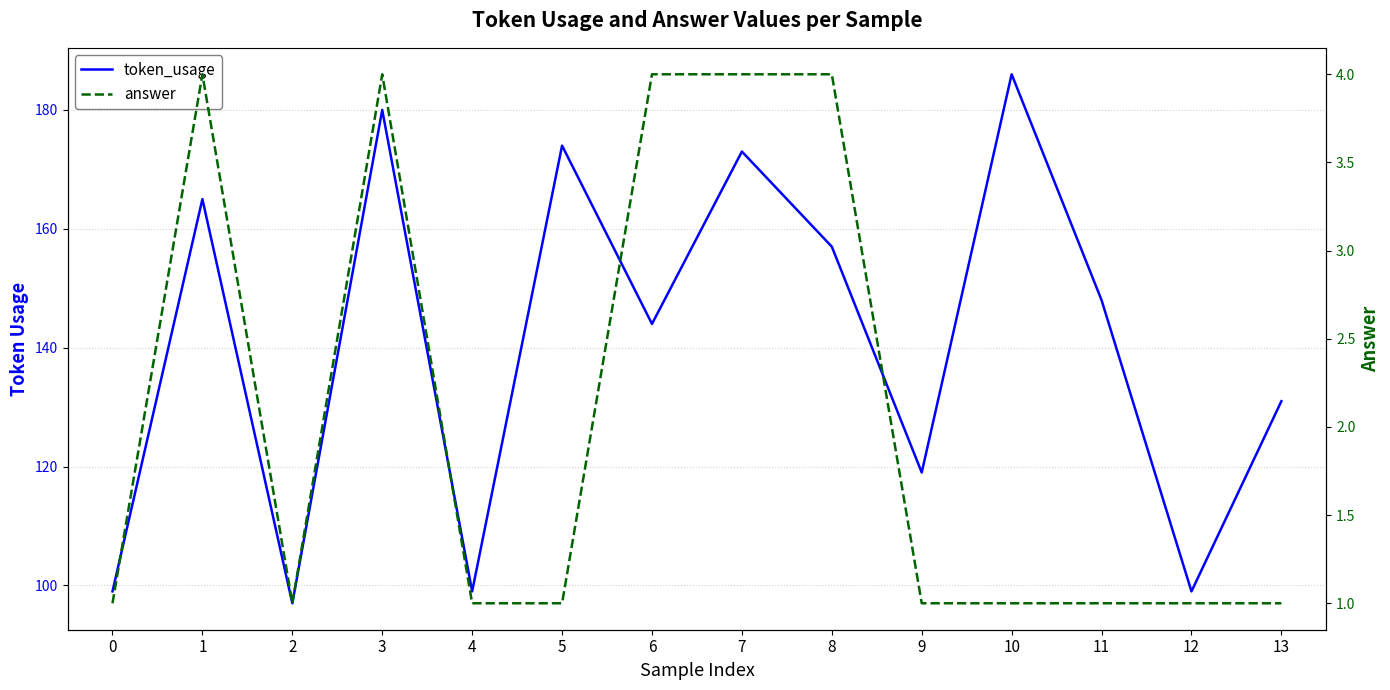

What is the value of the token_usage point at the 13th from the left?

99